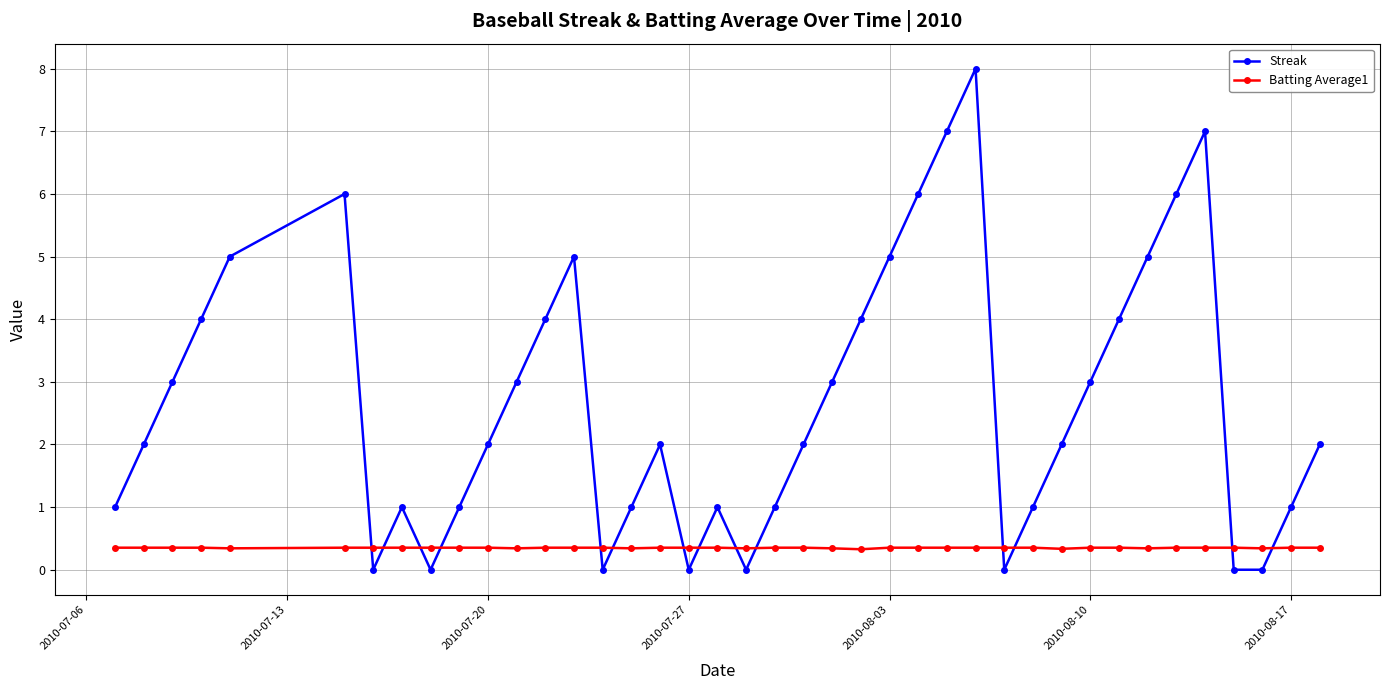

Which series has the largest total across all categories?

Streak